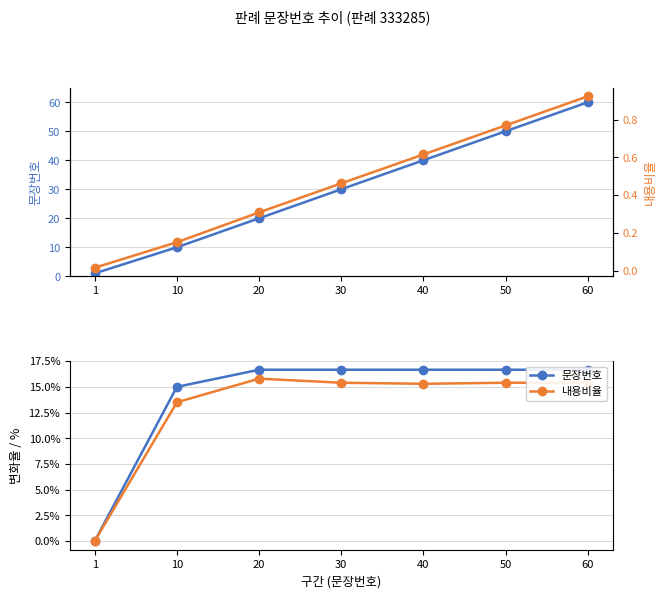

Rank the categories by 문장번호 value from lowest to highest.

1, 10, 20, 30, 40, 50, 60